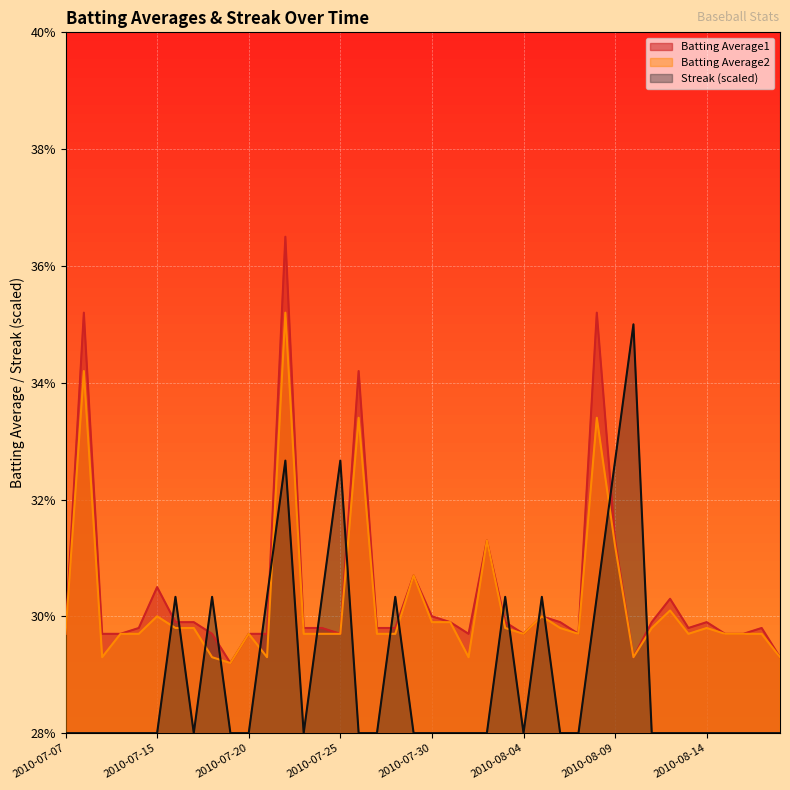

List the series in order of their overall mean, lowest first.

Streak (scaled), Batting Average2, Batting Average1